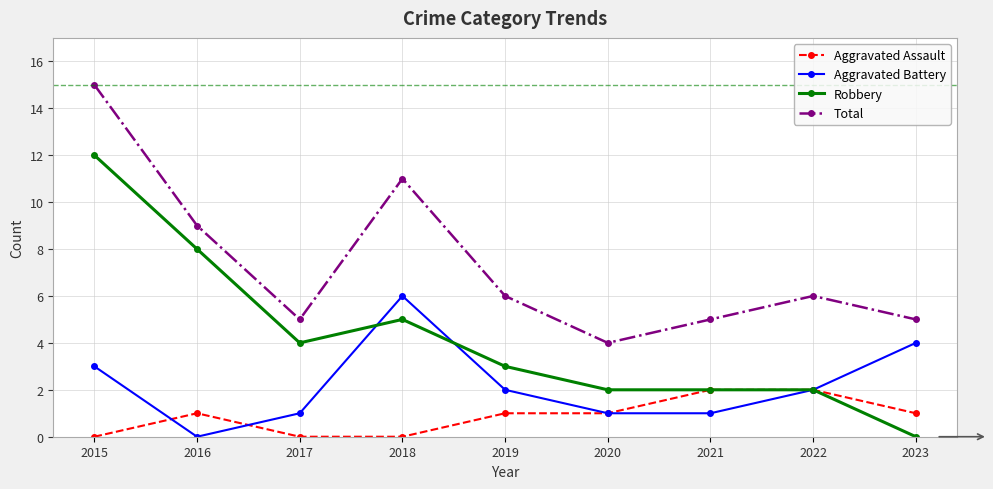

What is the value of the Aggravated Assault point at the 7th from the left?

2